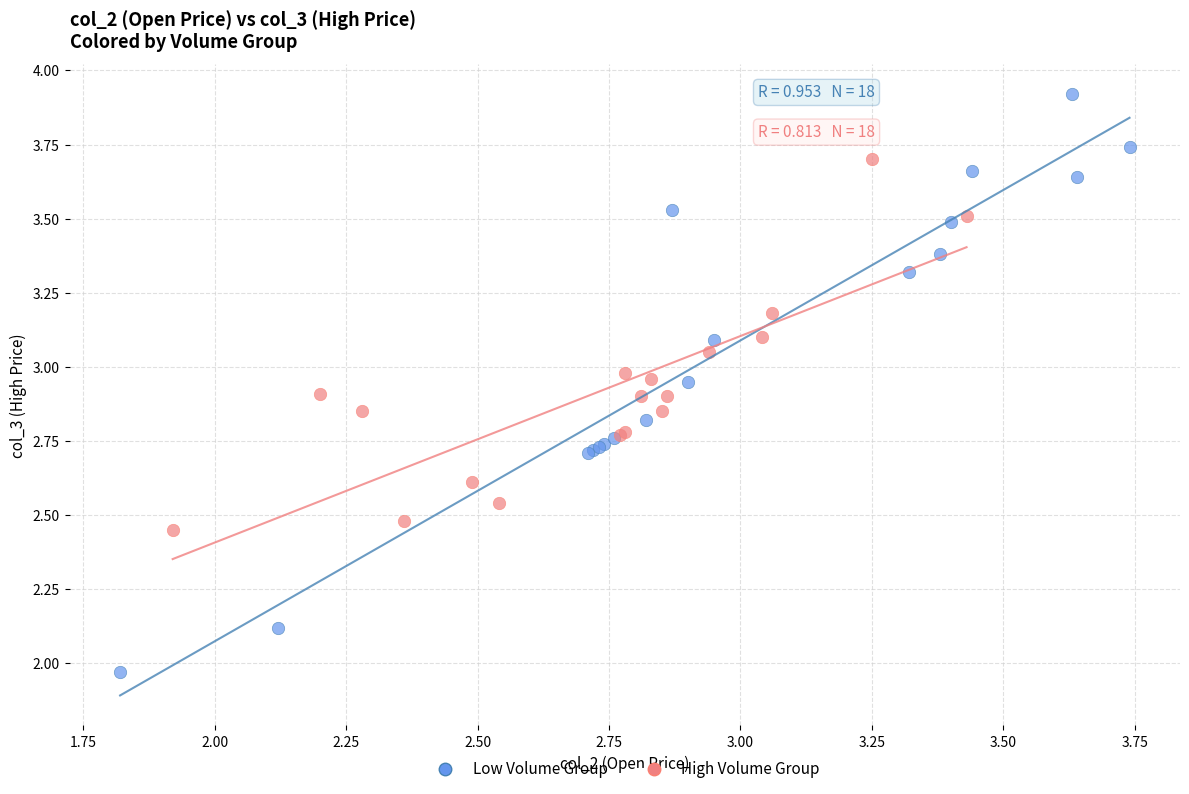

Which series has the largest Y range (max minus min)?

Low Volume Group